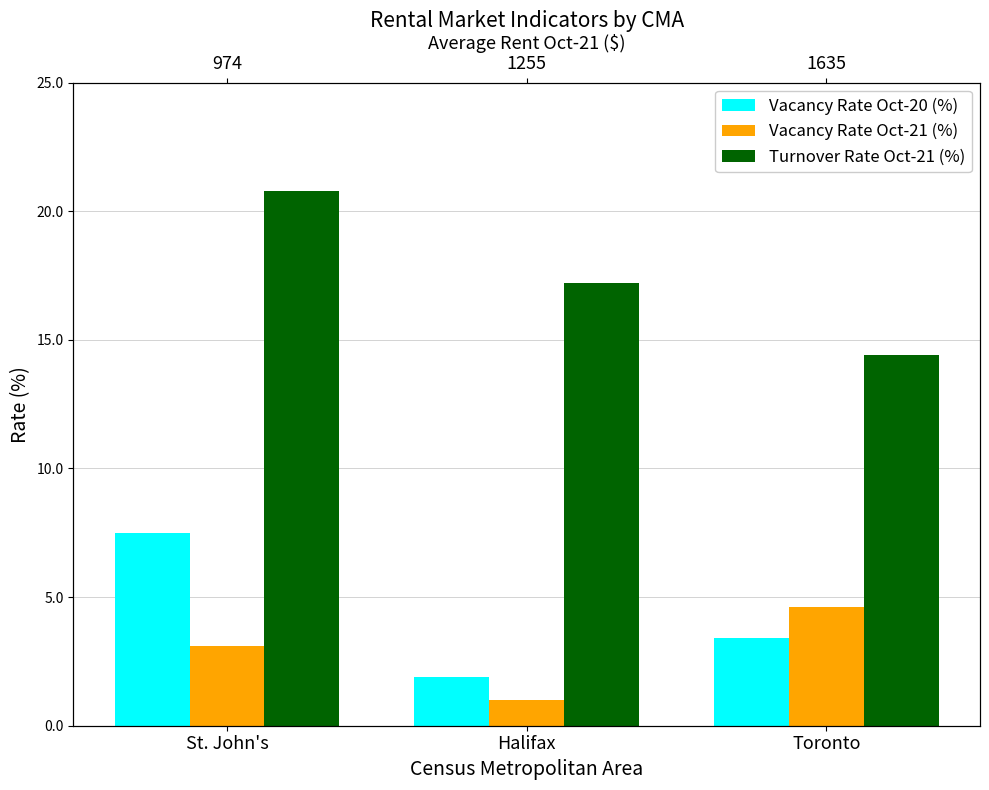

Does the chart contain any negative values?

No